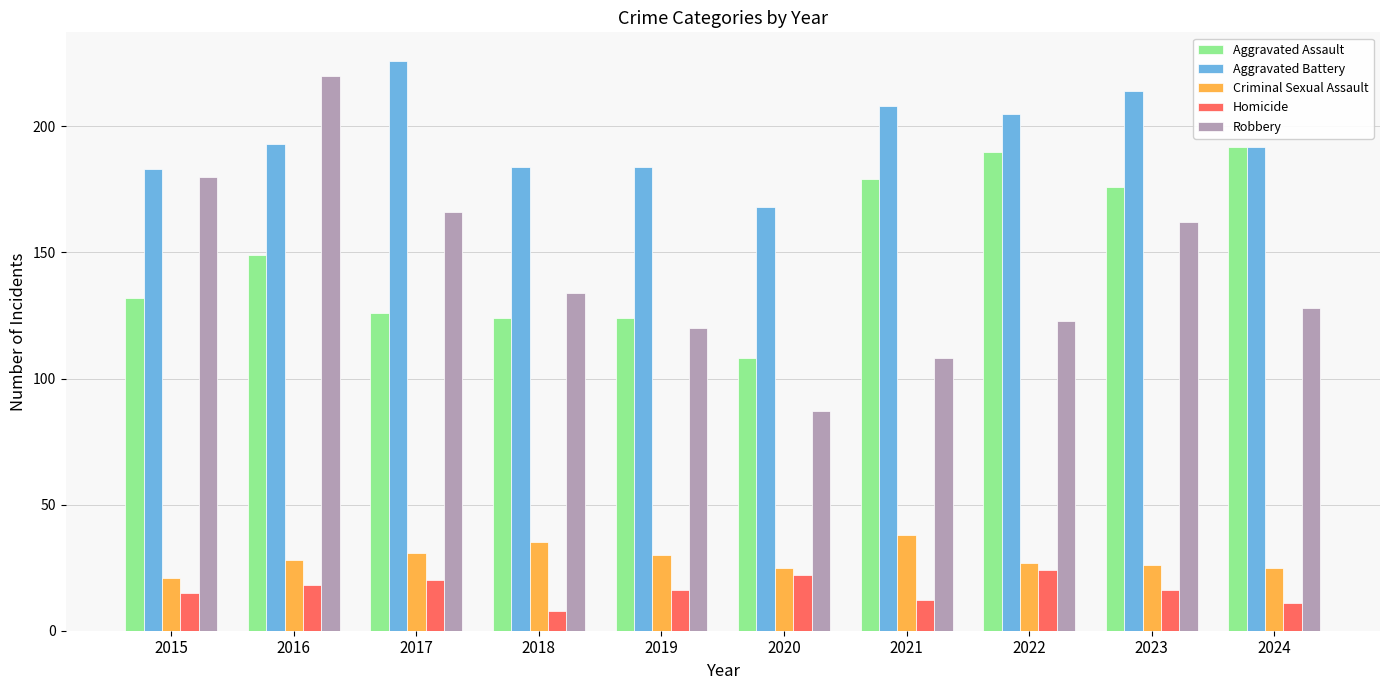

Reading left to right, what are all the values shown in this chart?

Aggravated Assault: 2015=132	2016=149	2017=126	2018=124	2019=124	2020=108	2021=179	2022=190	2023=176	2024=192
Aggravated Battery: 2015=183	2016=193	2017=226	2018=184	2019=184	2020=168	2021=208	2022=205	2023=214	2024=192
Criminal Sexual Assault: 2015=21	2016=28	2017=31	2018=35	2019=30	2020=25	2021=38	2022=27	2023=26	2024=25
Homicide: 2015=15	2016=18	2017=20	2018=8	2019=16	2020=22	2021=12	2022=24	2023=16	2024=11
Robbery: 2015=180	2016=220	2017=166	2018=134	2019=120	2020=87	2021=108	2022=123	2023=162	2024=128